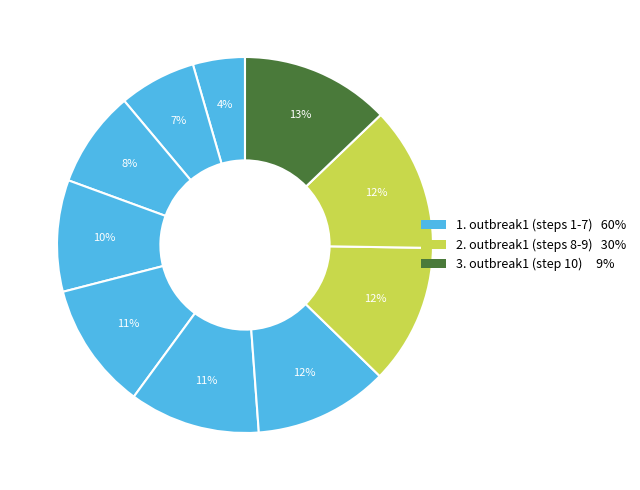

Count the number of slices in the pie.

10